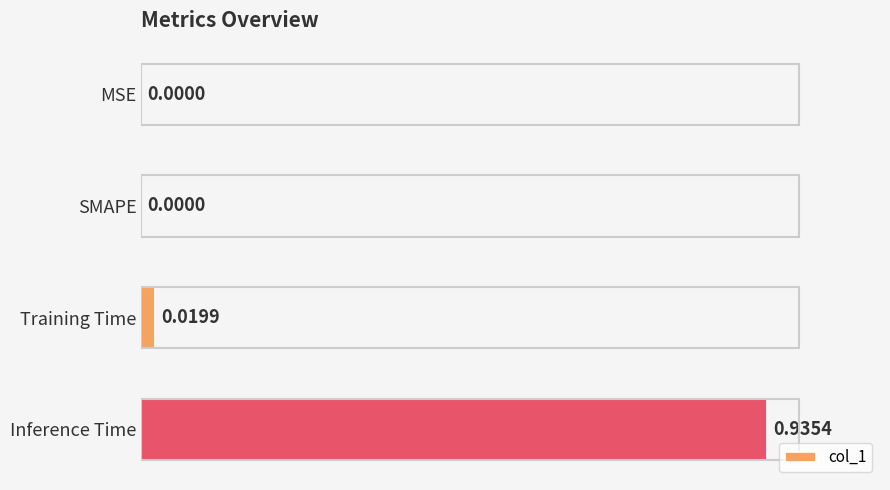

What is the sum of all values?

1.0